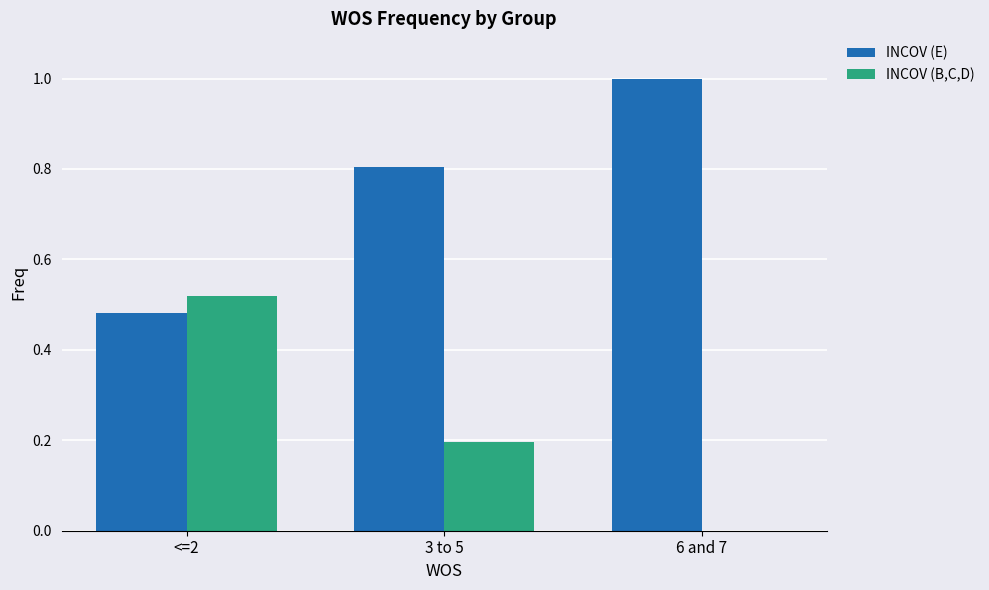

What is the difference between the INCOV (B,C,D) values at <=2 and 3 to 5?

0.3